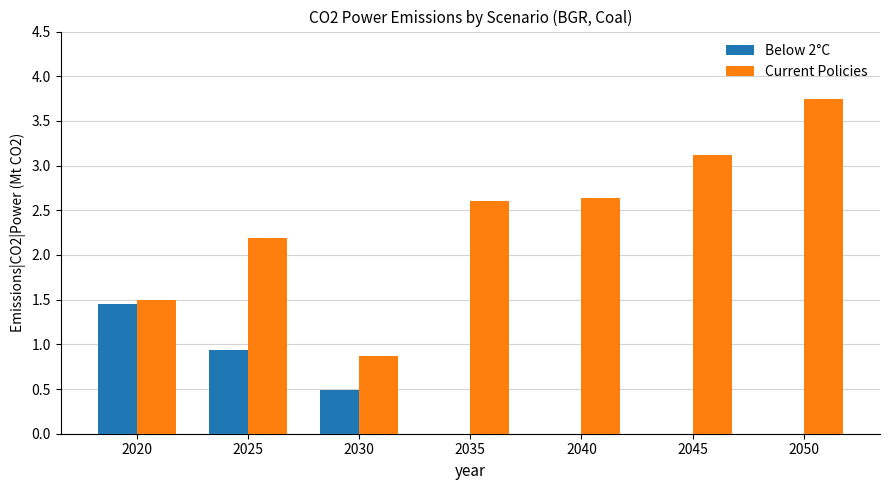

True or false: Current Policies has a value of 2.2 at 2025.

True